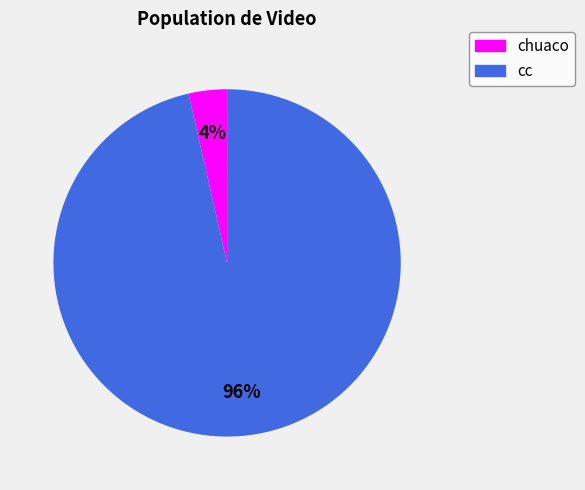

Between chuaco and cc, which is larger?

cc